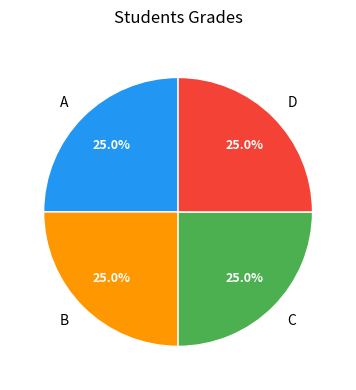

How many slices are in this pie chart?

4